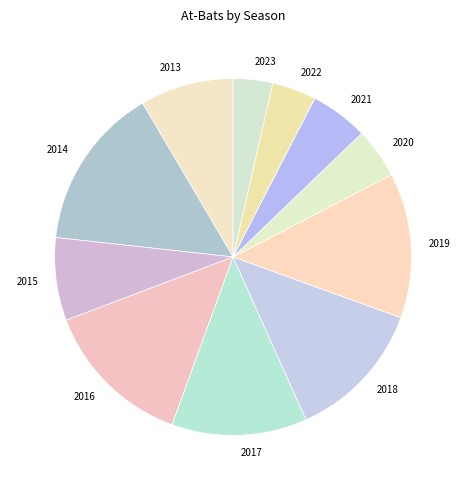

Which has a higher value, 2014 or 2019?

2014